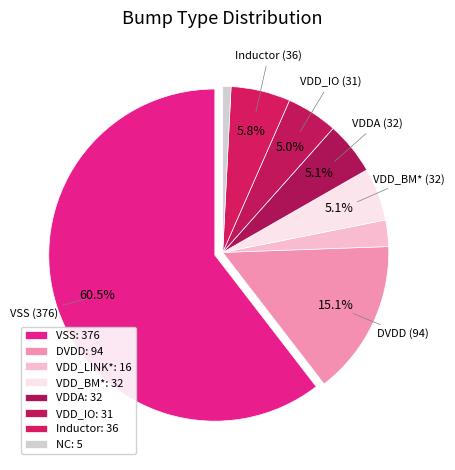

Which has a higher value, VSS or VDD_LINK*?

VSS